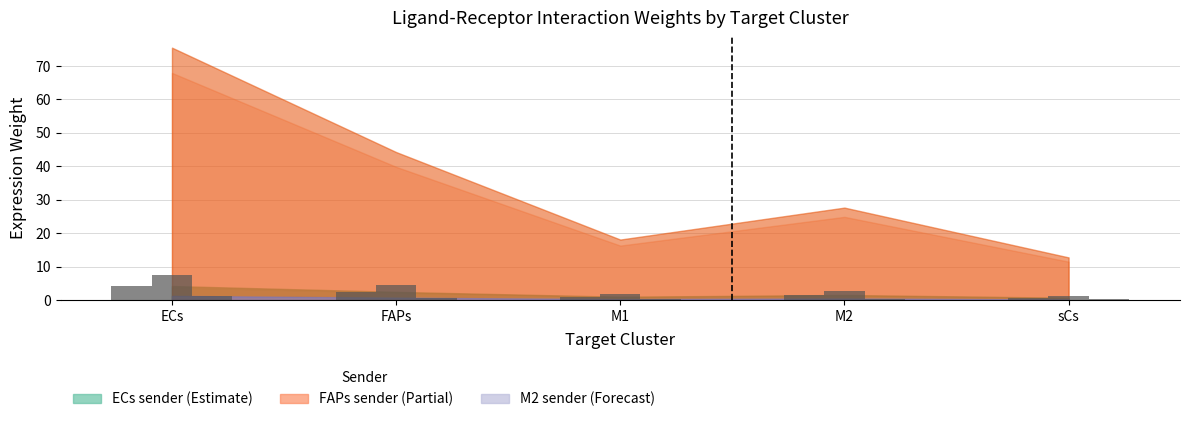

At how many categories does at least one series exceed 0?

5